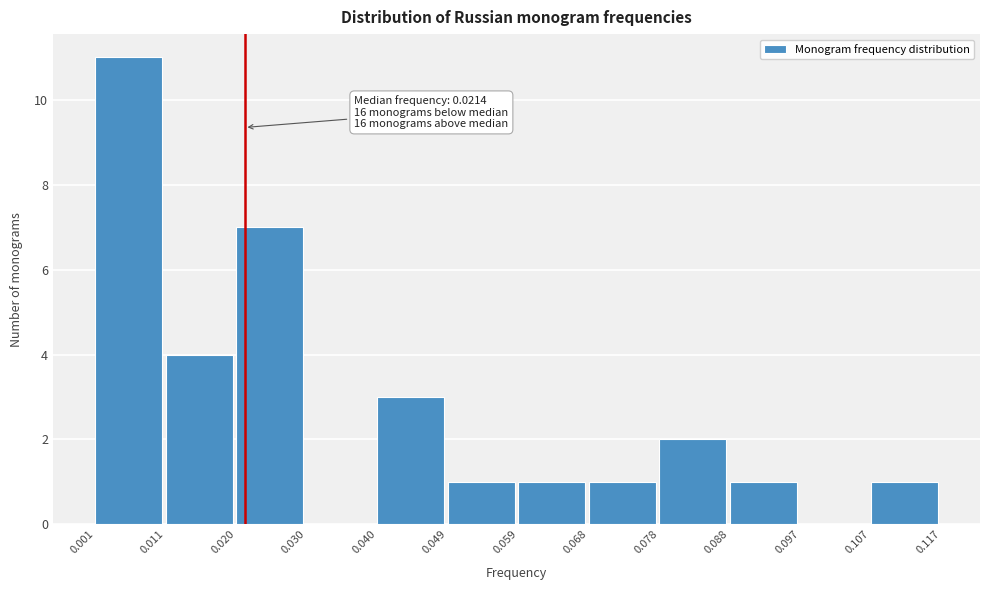

Which range on the x-axis has the tallest bar?

0.001 to 0.011